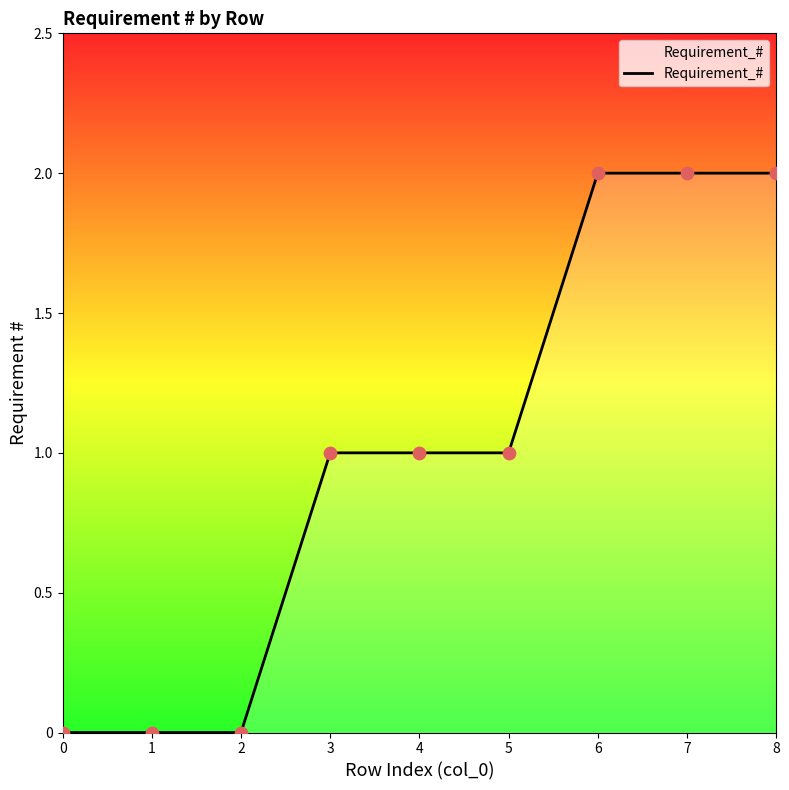

Approximately how many times larger is the value at 3 compared to 7?

0.5